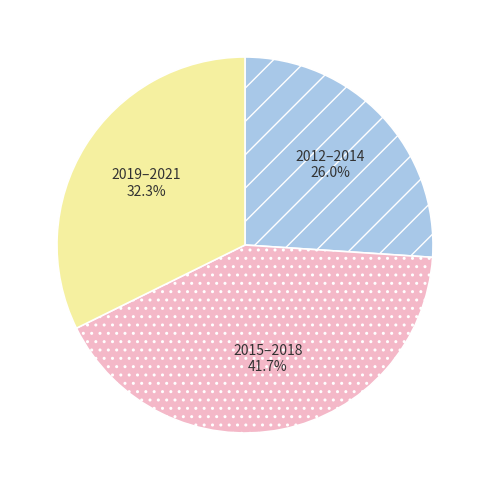

Rank the categories by value from lowest to highest.

2012–2014, 2019–2021, 2015–2018